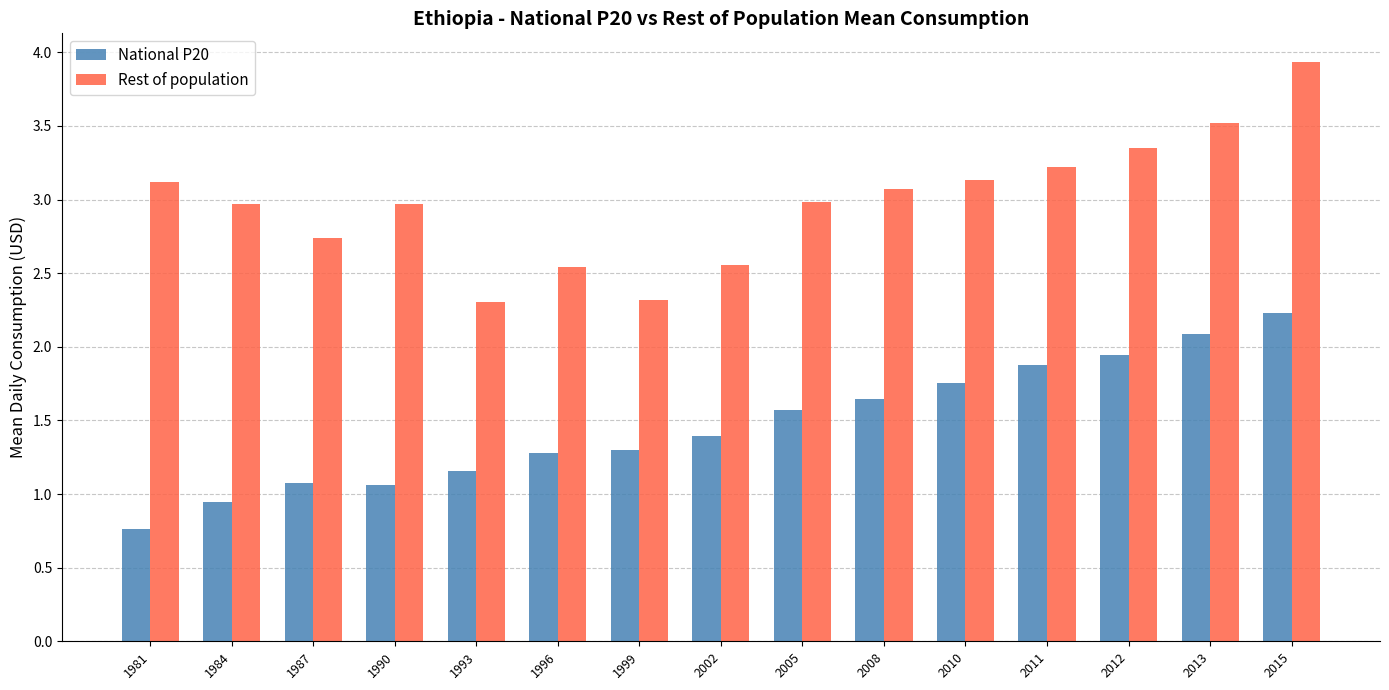

Is the value of Rest of population at 2011 greater than the value of National P20 at 2005?

Yes